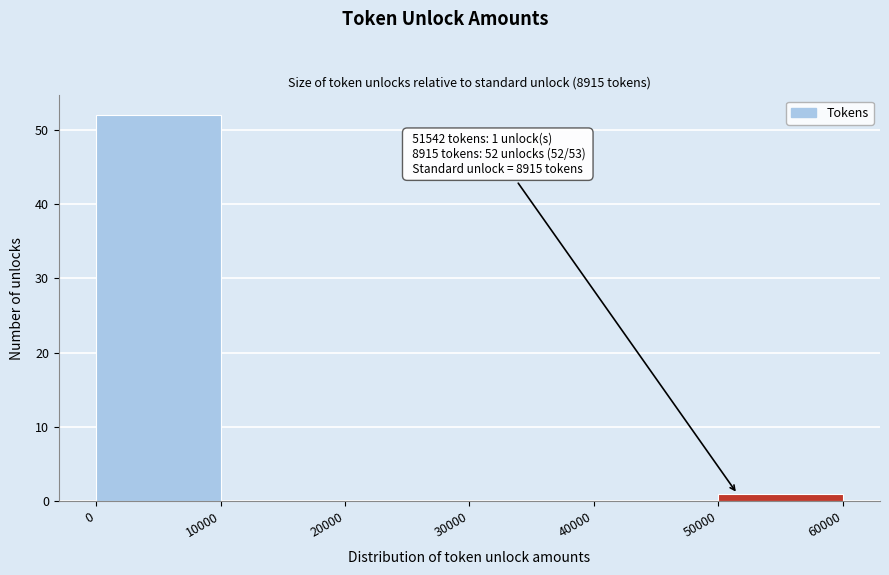

Which range on the x-axis has the tallest bar?

0 to 10000